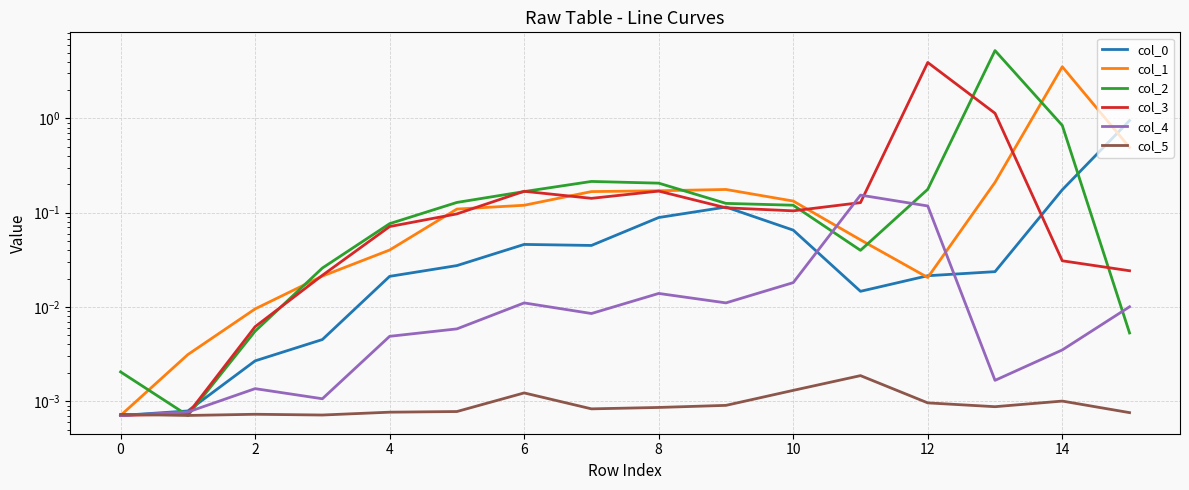

Does the chart have visible grid lines?

Yes